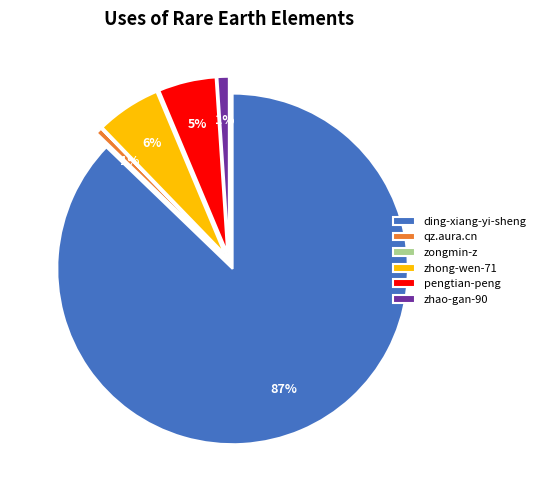

To the nearest percent, what is the difference between the qz.aura.cn and zongmin-z slice percentages?

1%